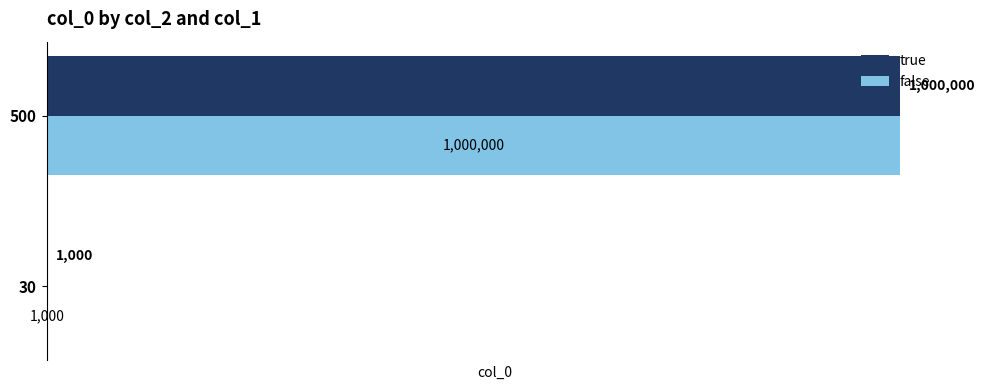

The value of true at 500 is 1371348. True or false?

False